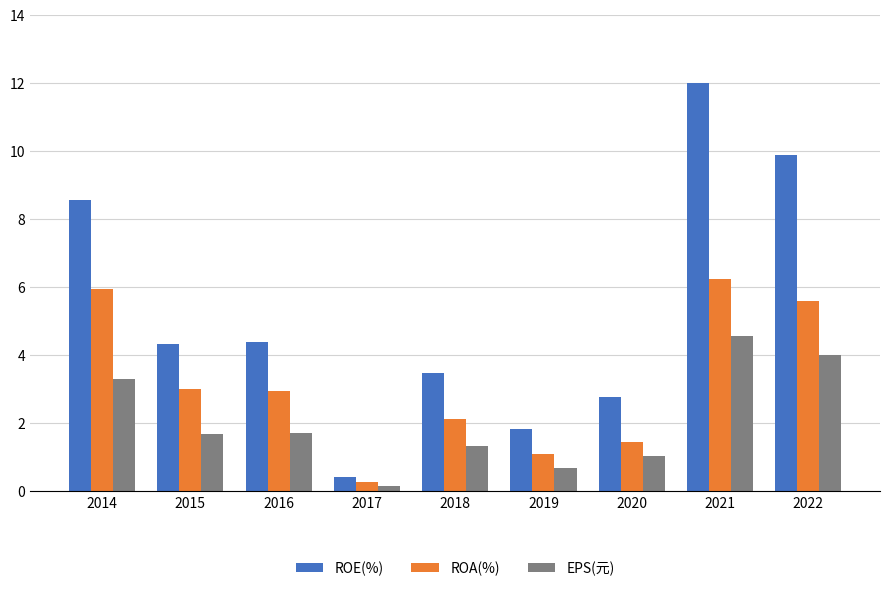

The value of ROE(%) at 2022 is 9.9. True or false?

True